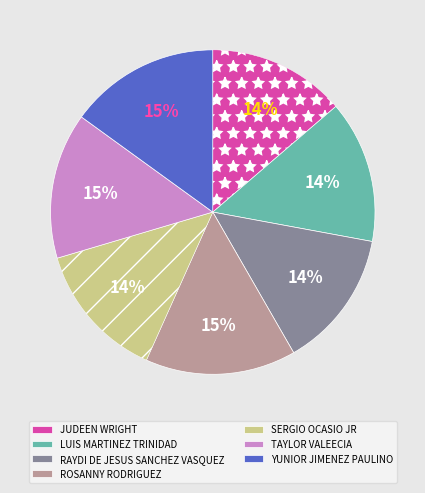

What is the ratio of the value at RAYDI DE JESUS SANCHEZ VASQUEZ to the value at SERGIO OCASIO JR?

1.0